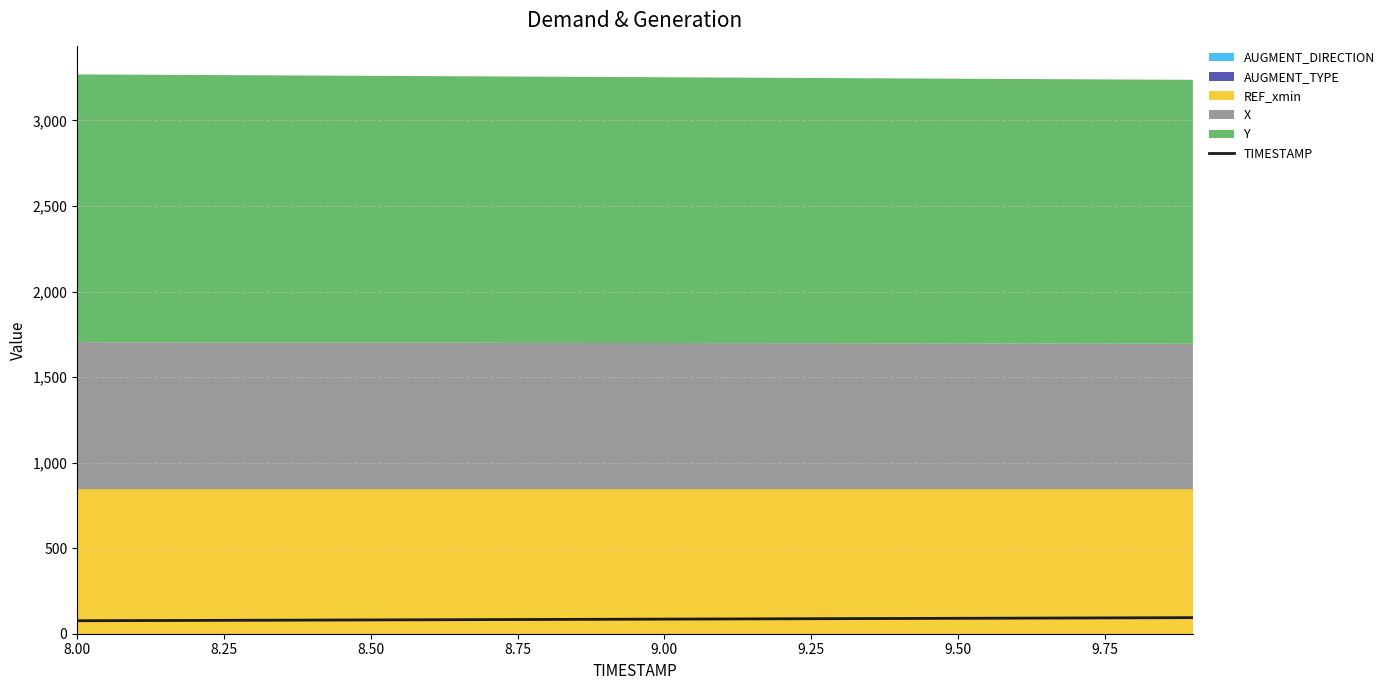

Reading left to right, transcribe all the data shown in this chart.

75.9	76.8	77.8	78.7	79.7	80.6	81.6	82.5	83.5	84.4	85.4	86.3	87.3	88.2	89.2	90.1	91.1	92.0	93.0	93.9